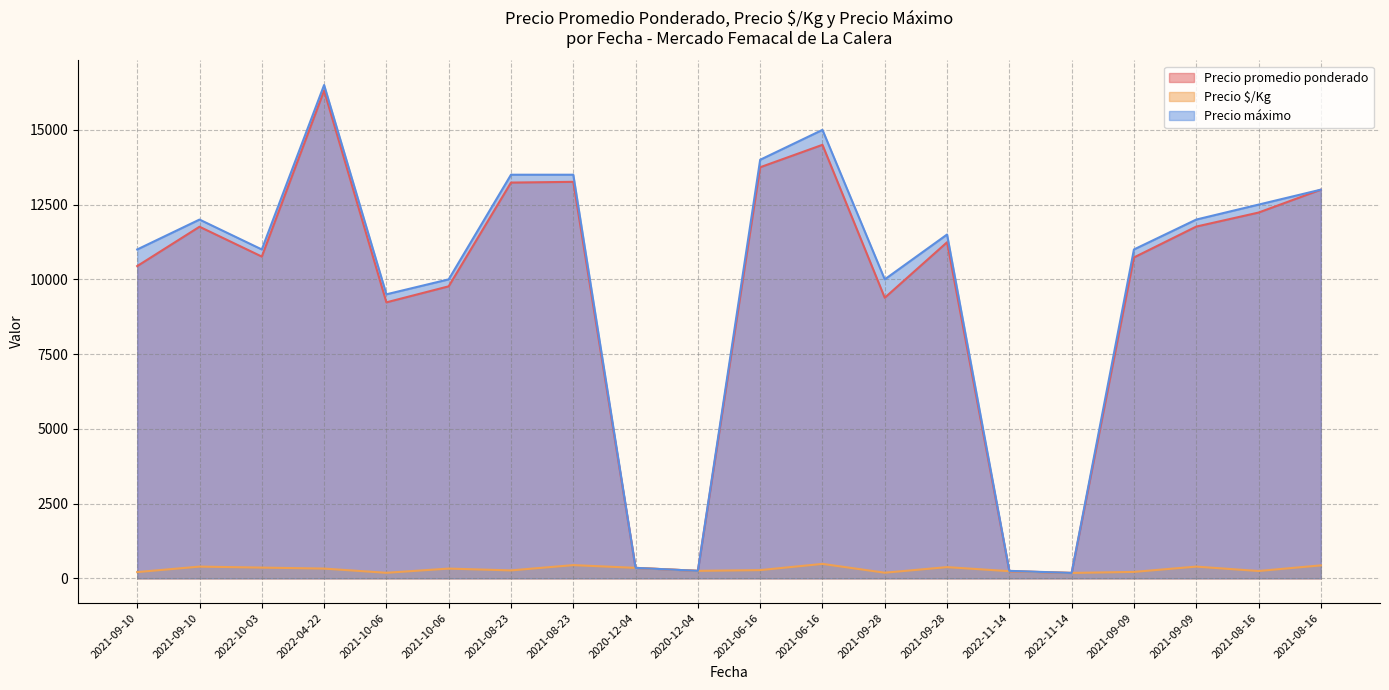

True or false: Precio máximo and Precio $/Kg intersect in this chart.

False